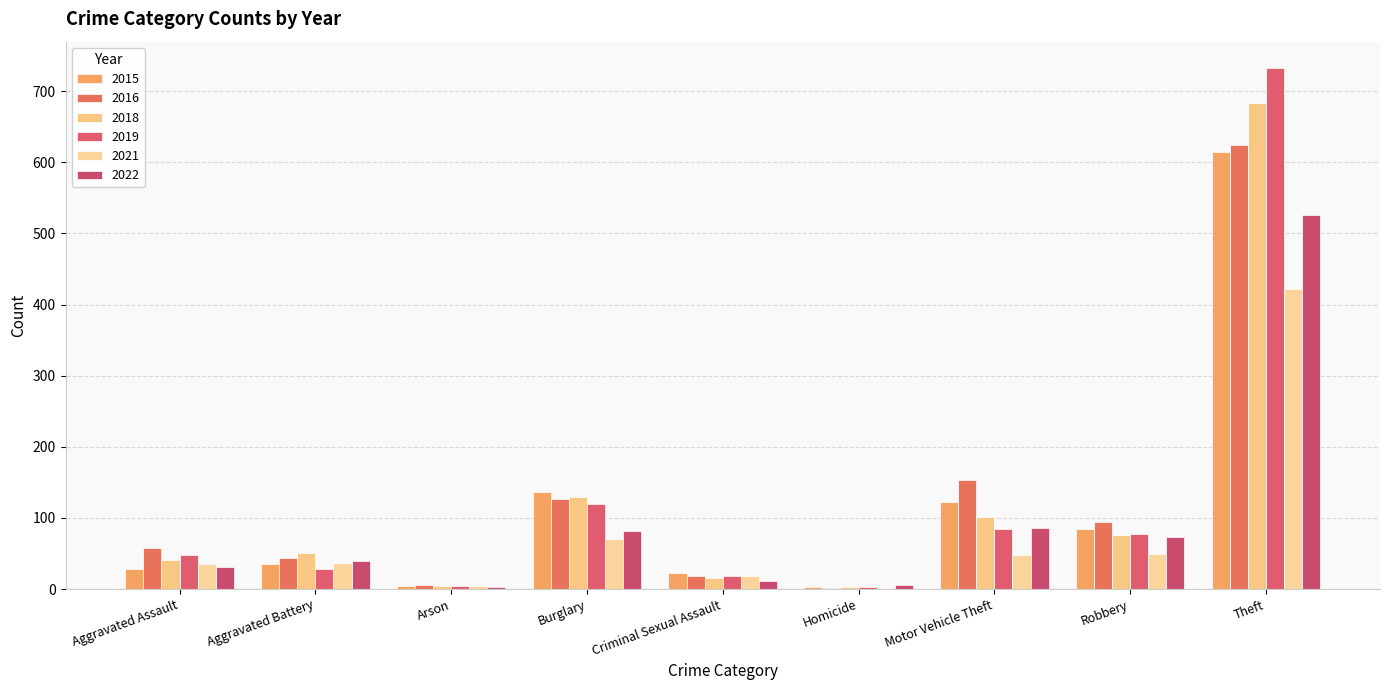

What is the sum of the 2016 values at Aggravated Assault and Burglary?

184